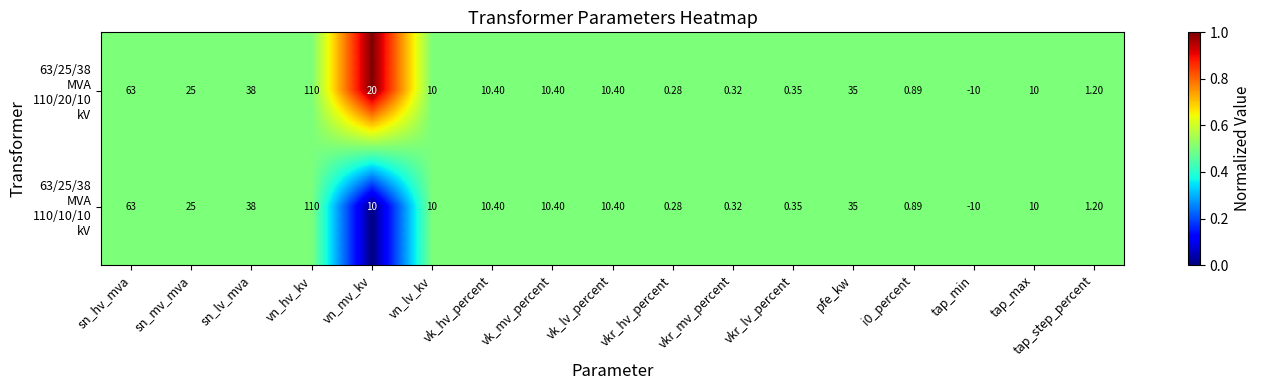

At which category is the sum across all series the highest?

vn_hv_kv